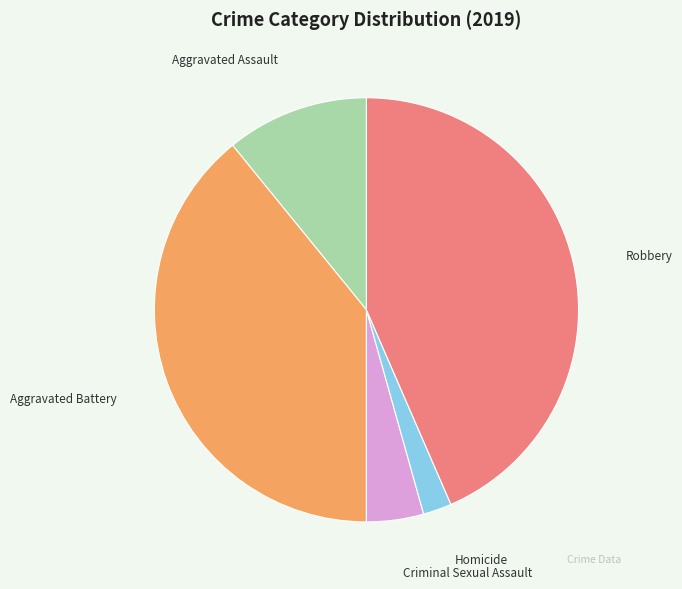

Which category has the smallest portion of the pie?

Homicide